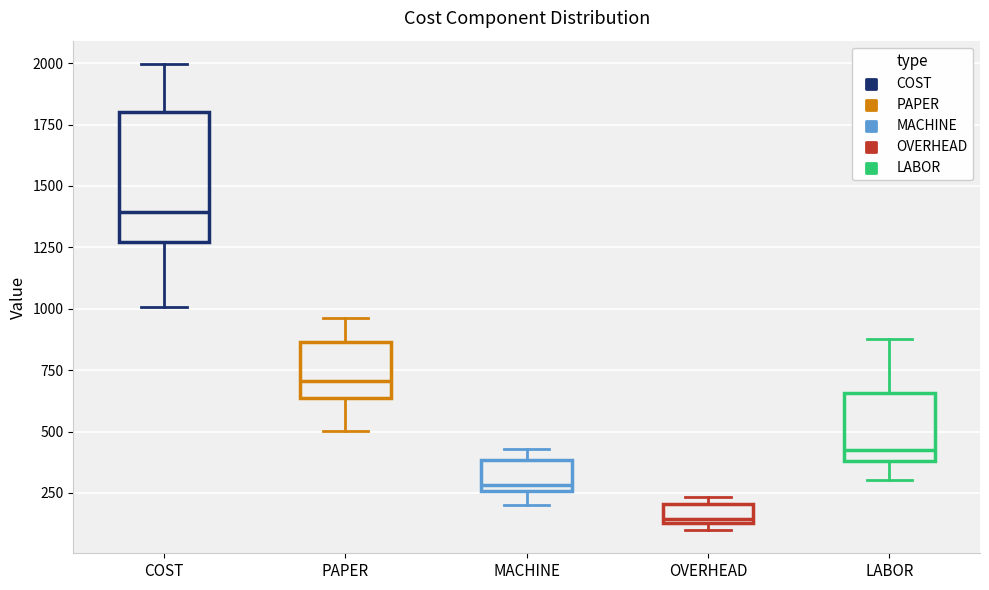

Which box is the tallest, from its lower edge to its upper edge?

COST